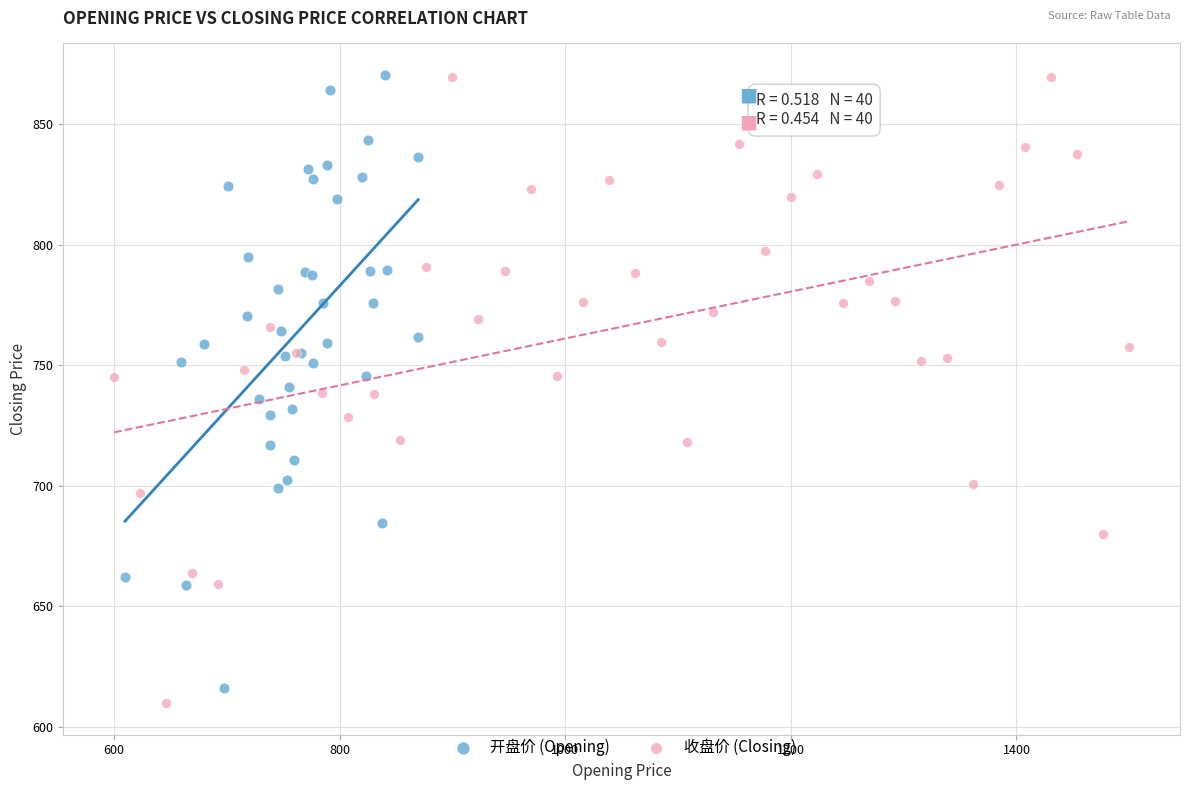

What are all the series names shown in the legend?

开盘价 (Opening), 收盘价 (Closing)